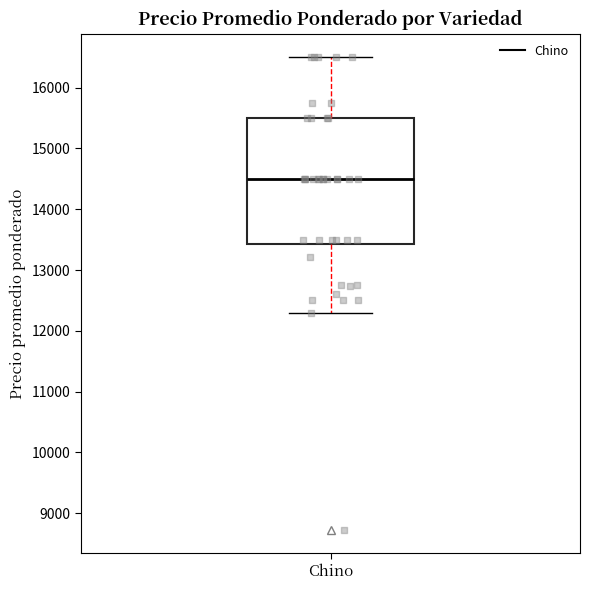

Read this box plot against the y-axis: the position of the median line, the range covered by the box, and the ends of both whiskers. The values are not printed on the chart, so give them approximately, as read against the axis.

median 14500, box 13400 to 15500, whiskers 12300 to 16500